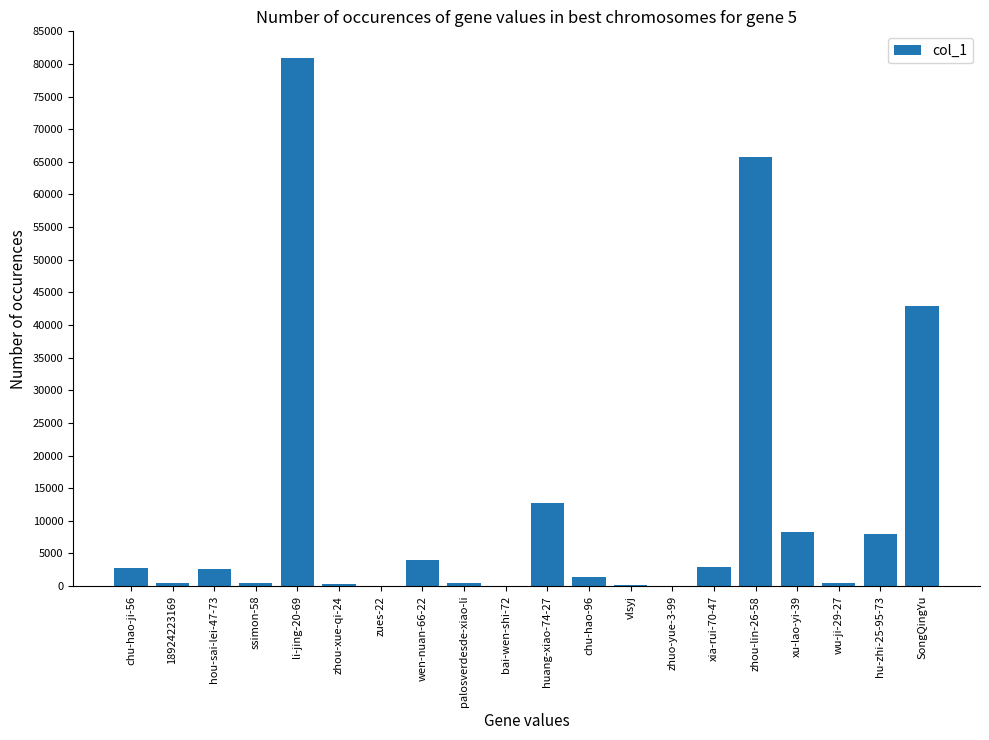

Is it true that the value at huang-xiao-74-27 is 12752?

True